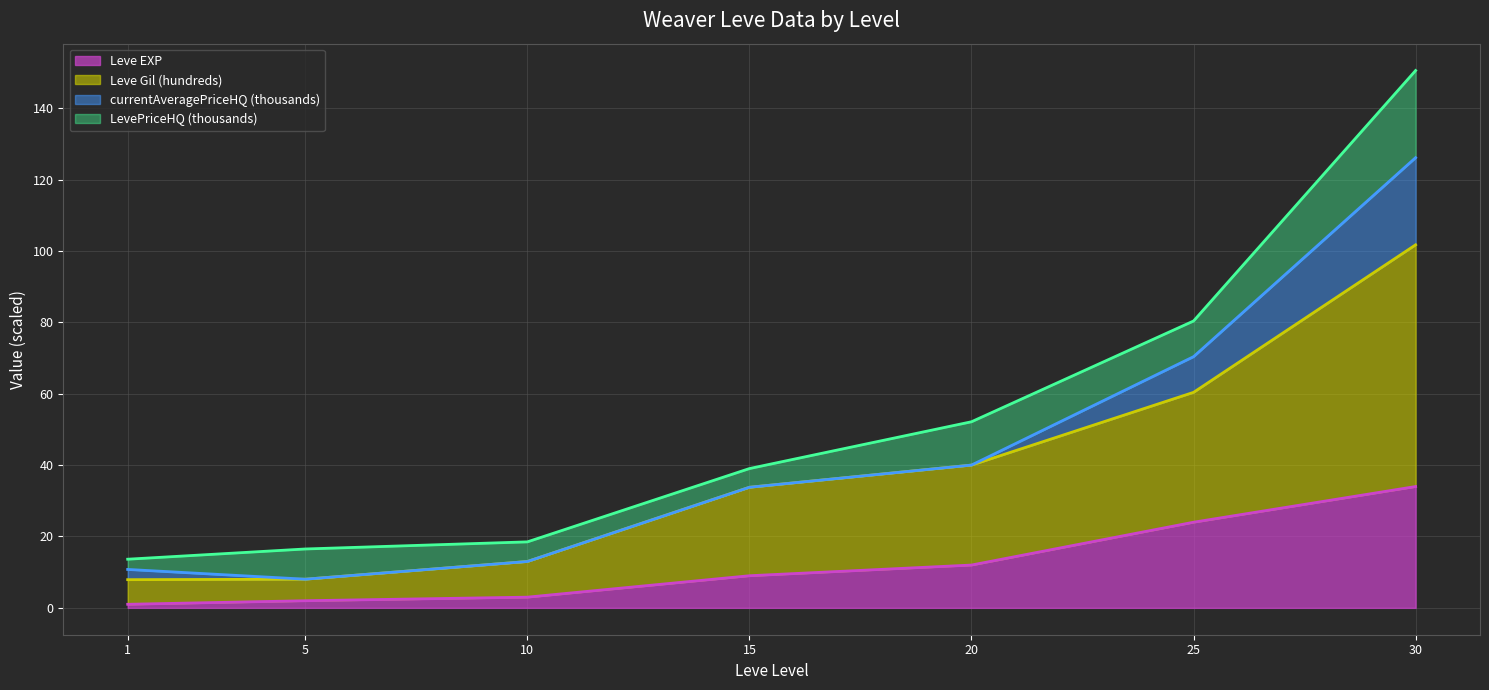

True or false: Leve Gil (hundreds) line has a value of 64.4 at 20.

False